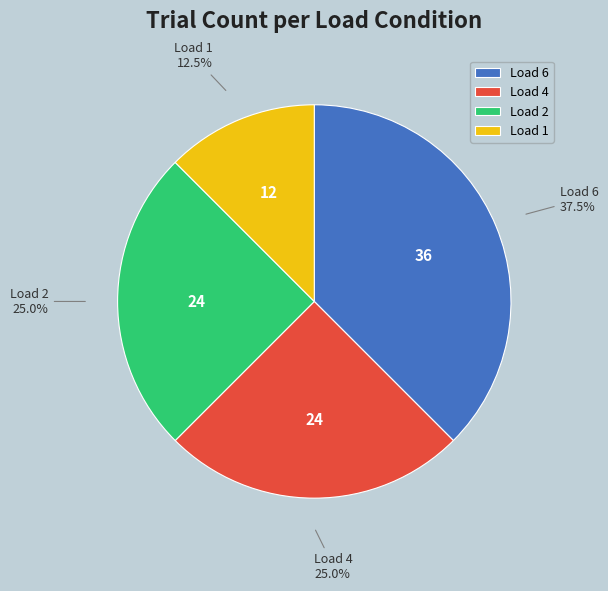

Is the sum of Load 6 and Load 2 greater than half?

Yes